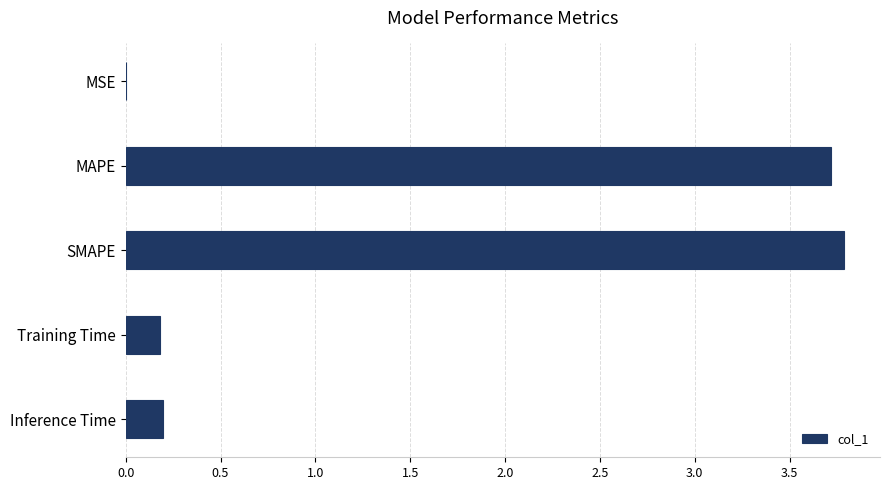

True or false: the data shows 0.0 at MSE.

True